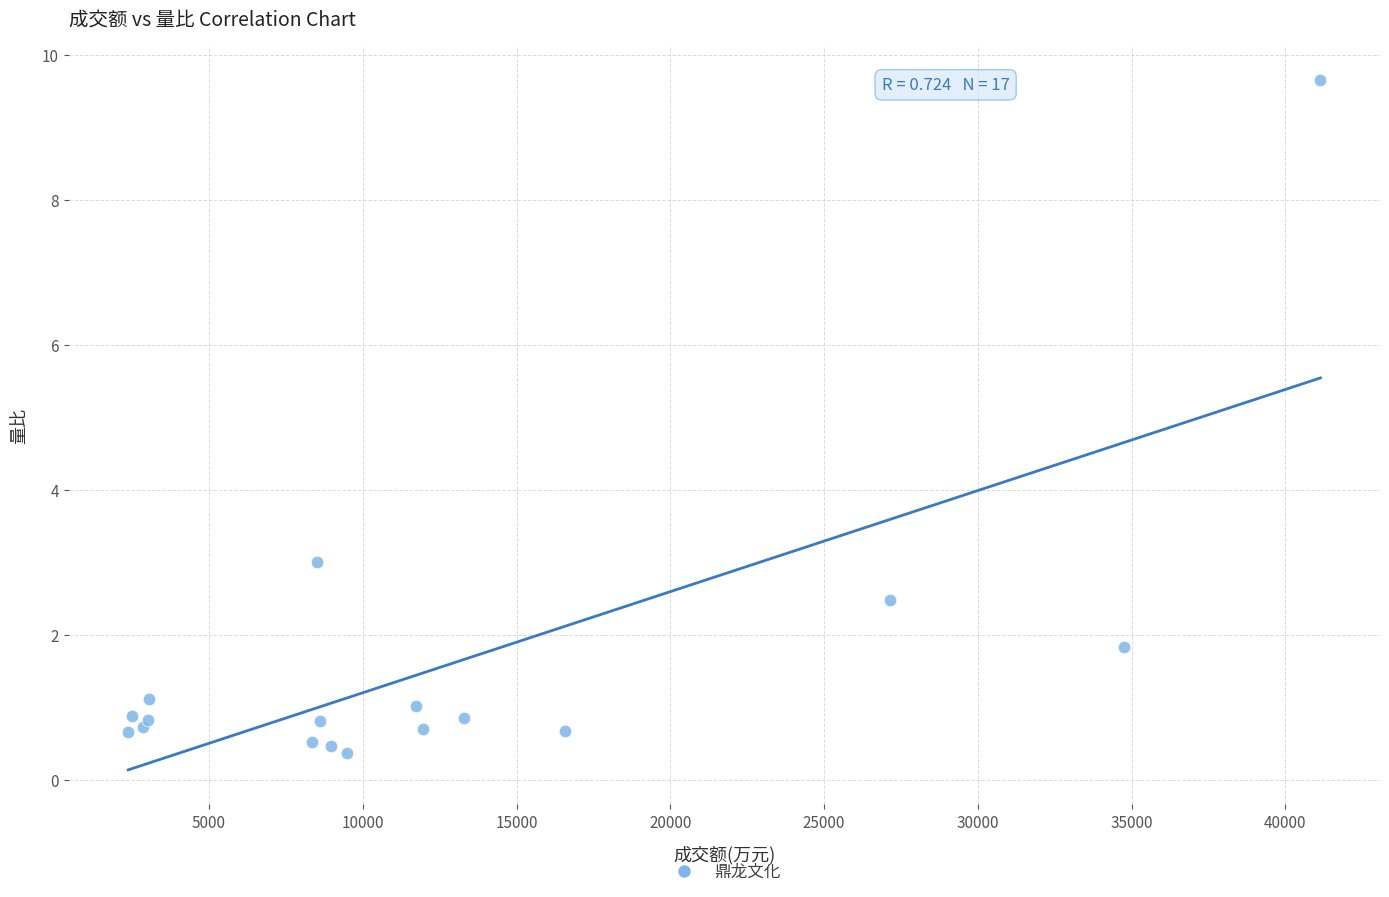

What Y value in the scatter plot is closest to 5?

3.0